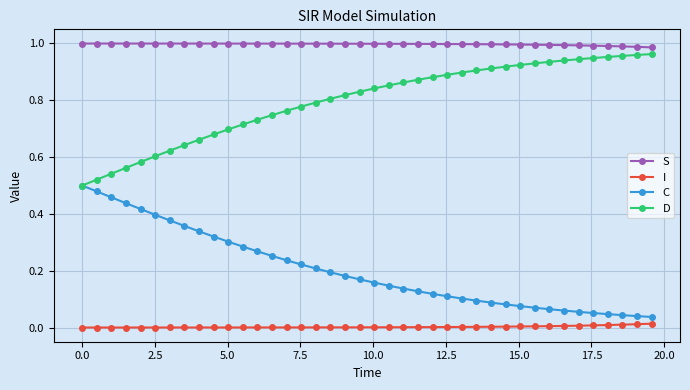

True or false: I and S intersect in this chart.

False